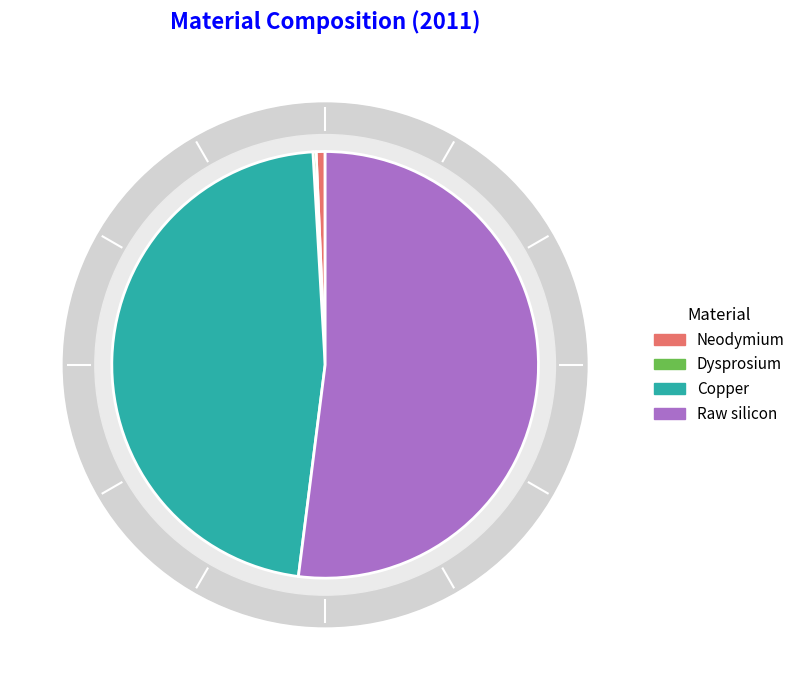

Rank the categories by value from lowest to highest.

Dysprosium, Neodymium, Copper, Raw silicon